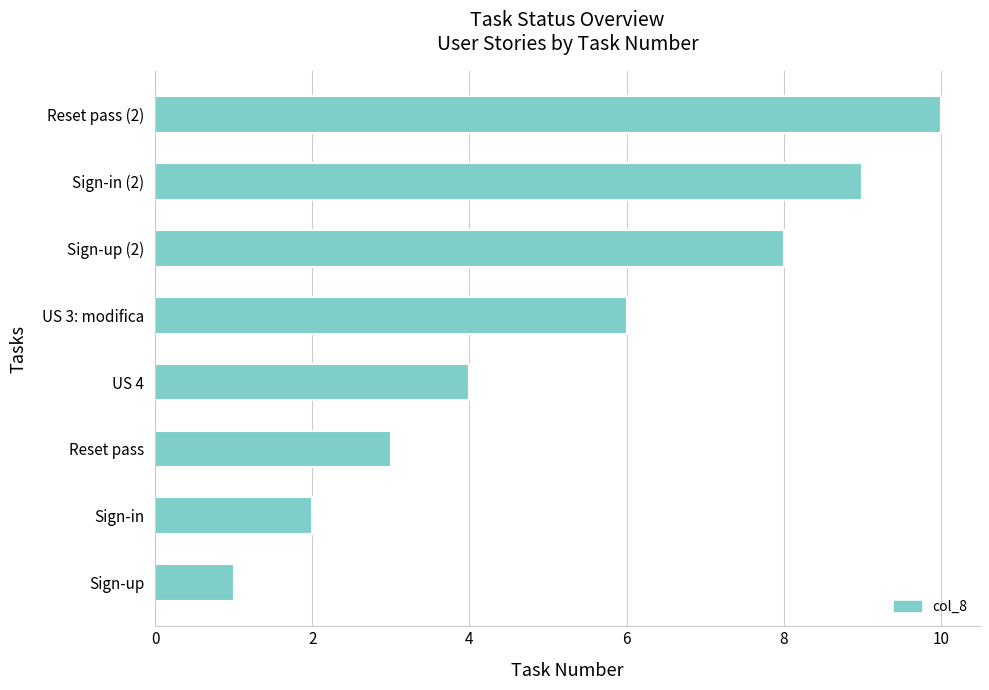

What is the greatest value displayed?

10